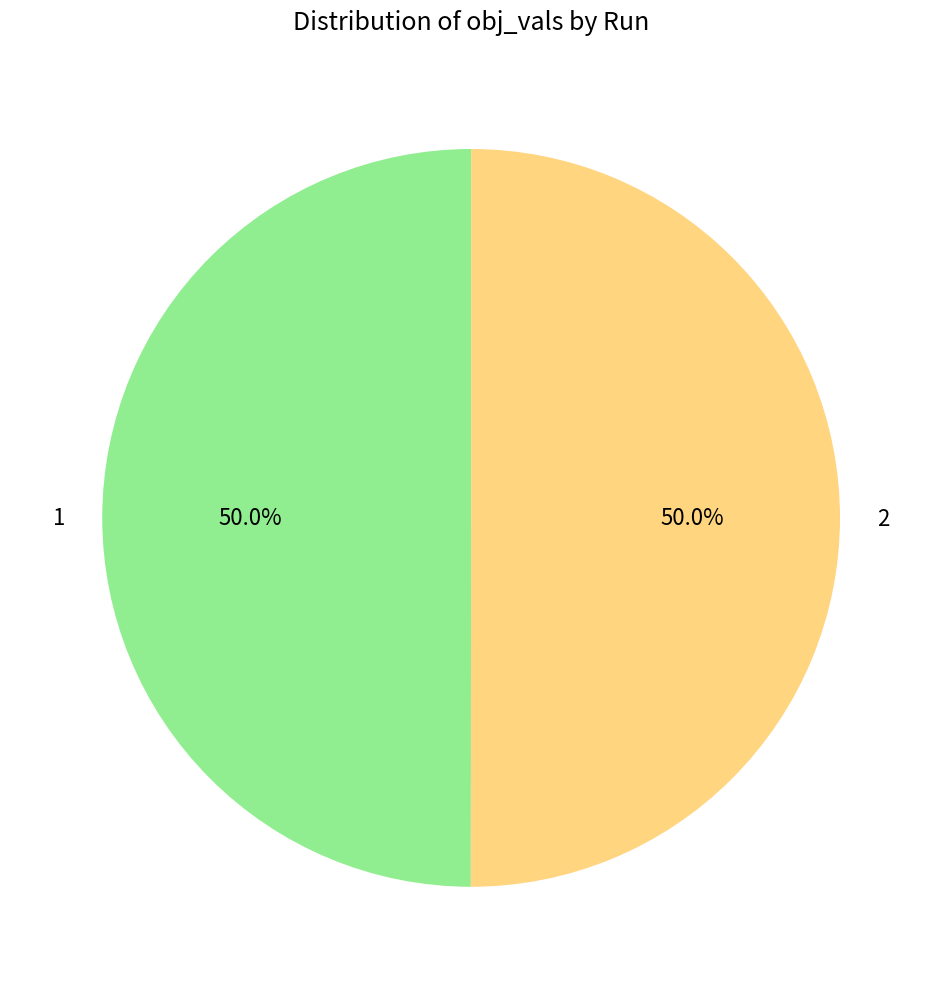

True or false: 1 accounts for 50% of the total.

True